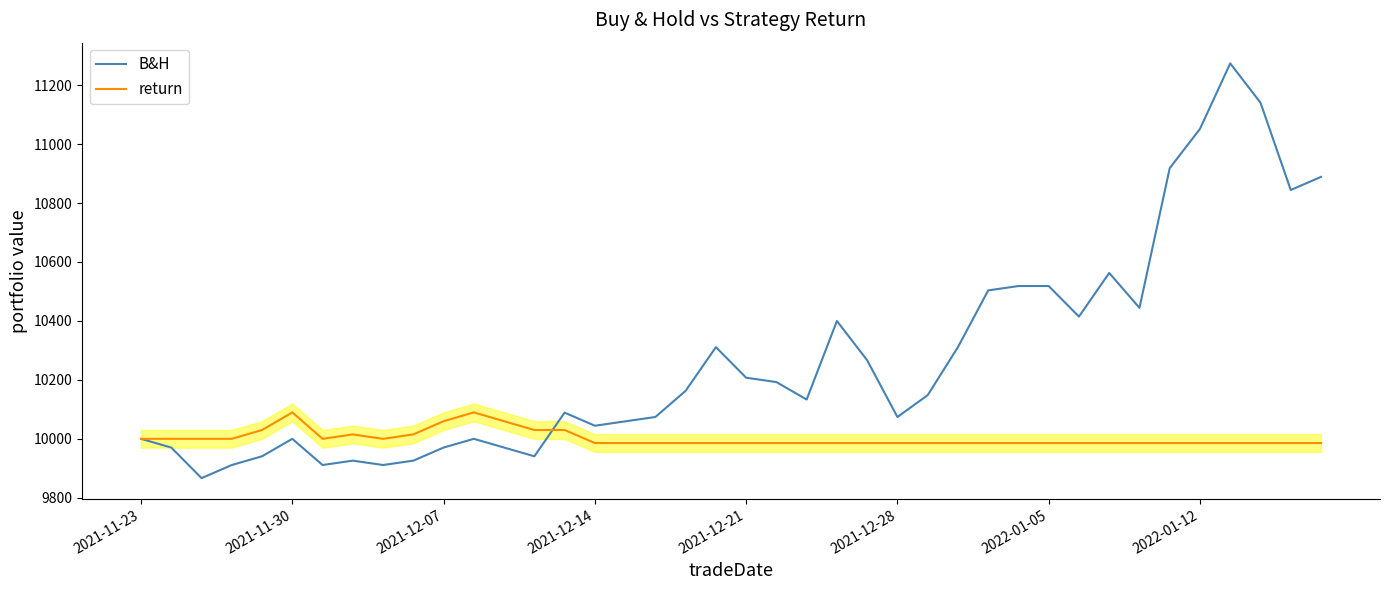

Does the chart have visible grid lines?

No